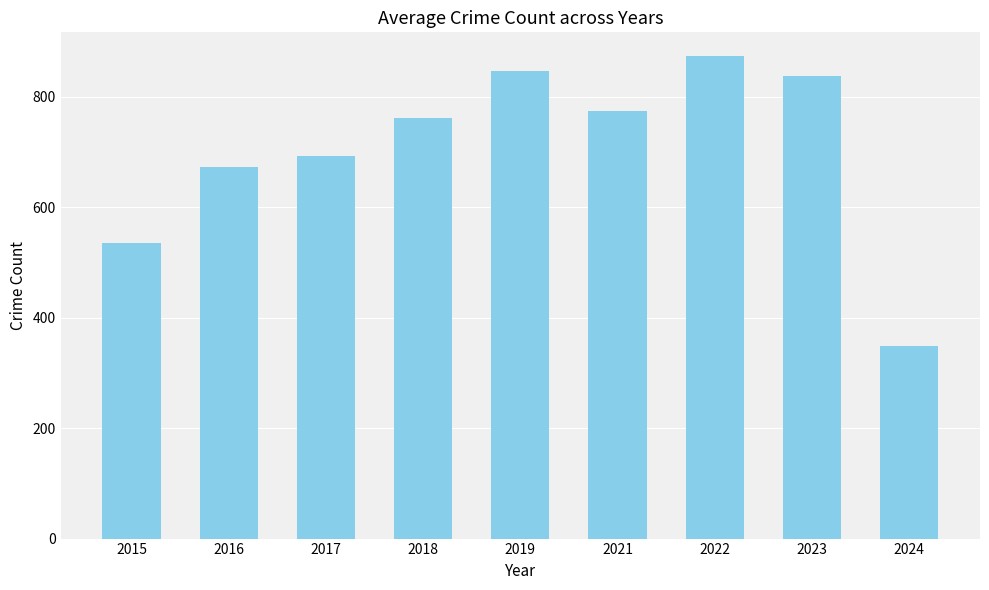

List the labels in order of value, smallest first.

2024, 2015, 2016, 2017, 2018, 2021, 2023, 2019, 2022